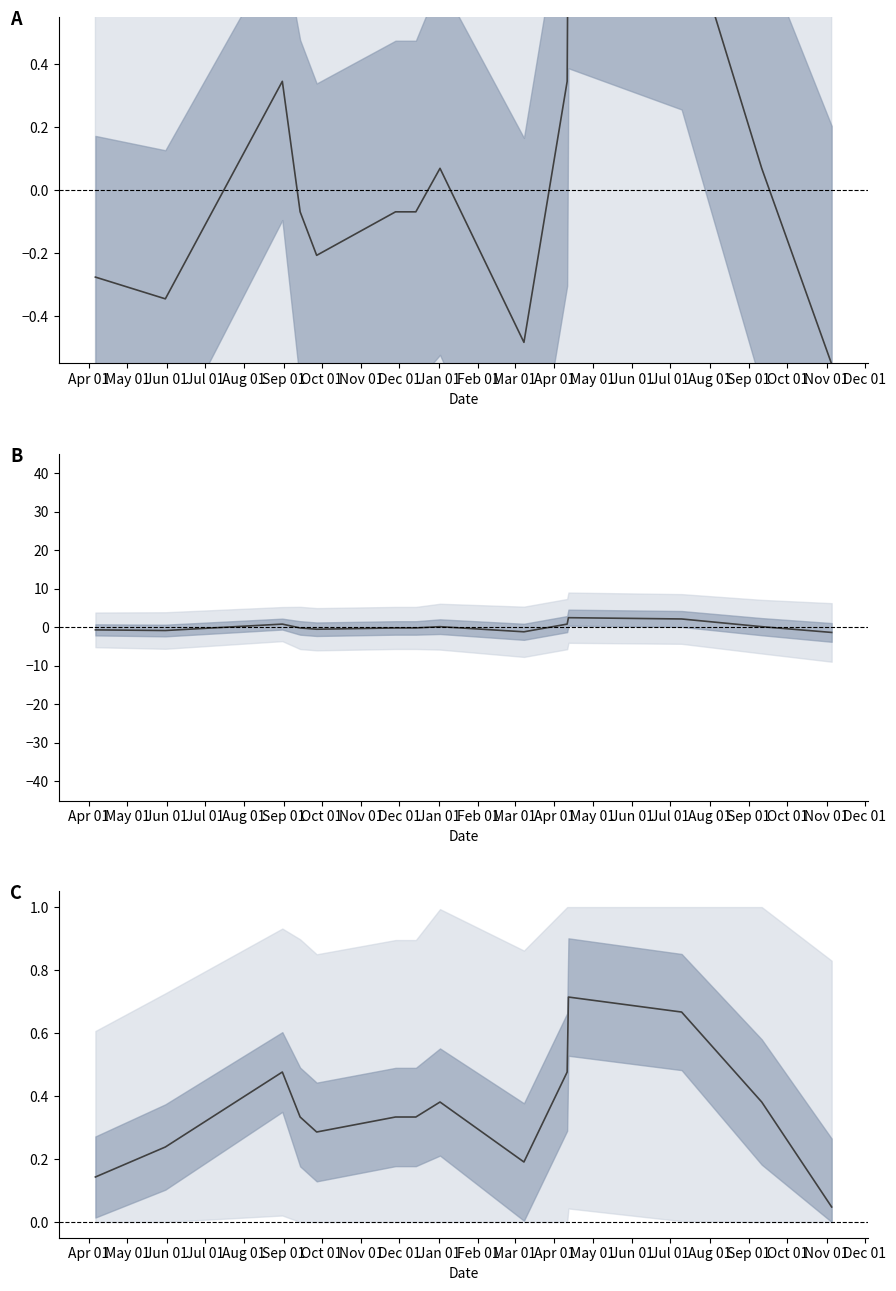

What is the value of the OVERALL (scaled) point at the 2nd from the left?

0.2